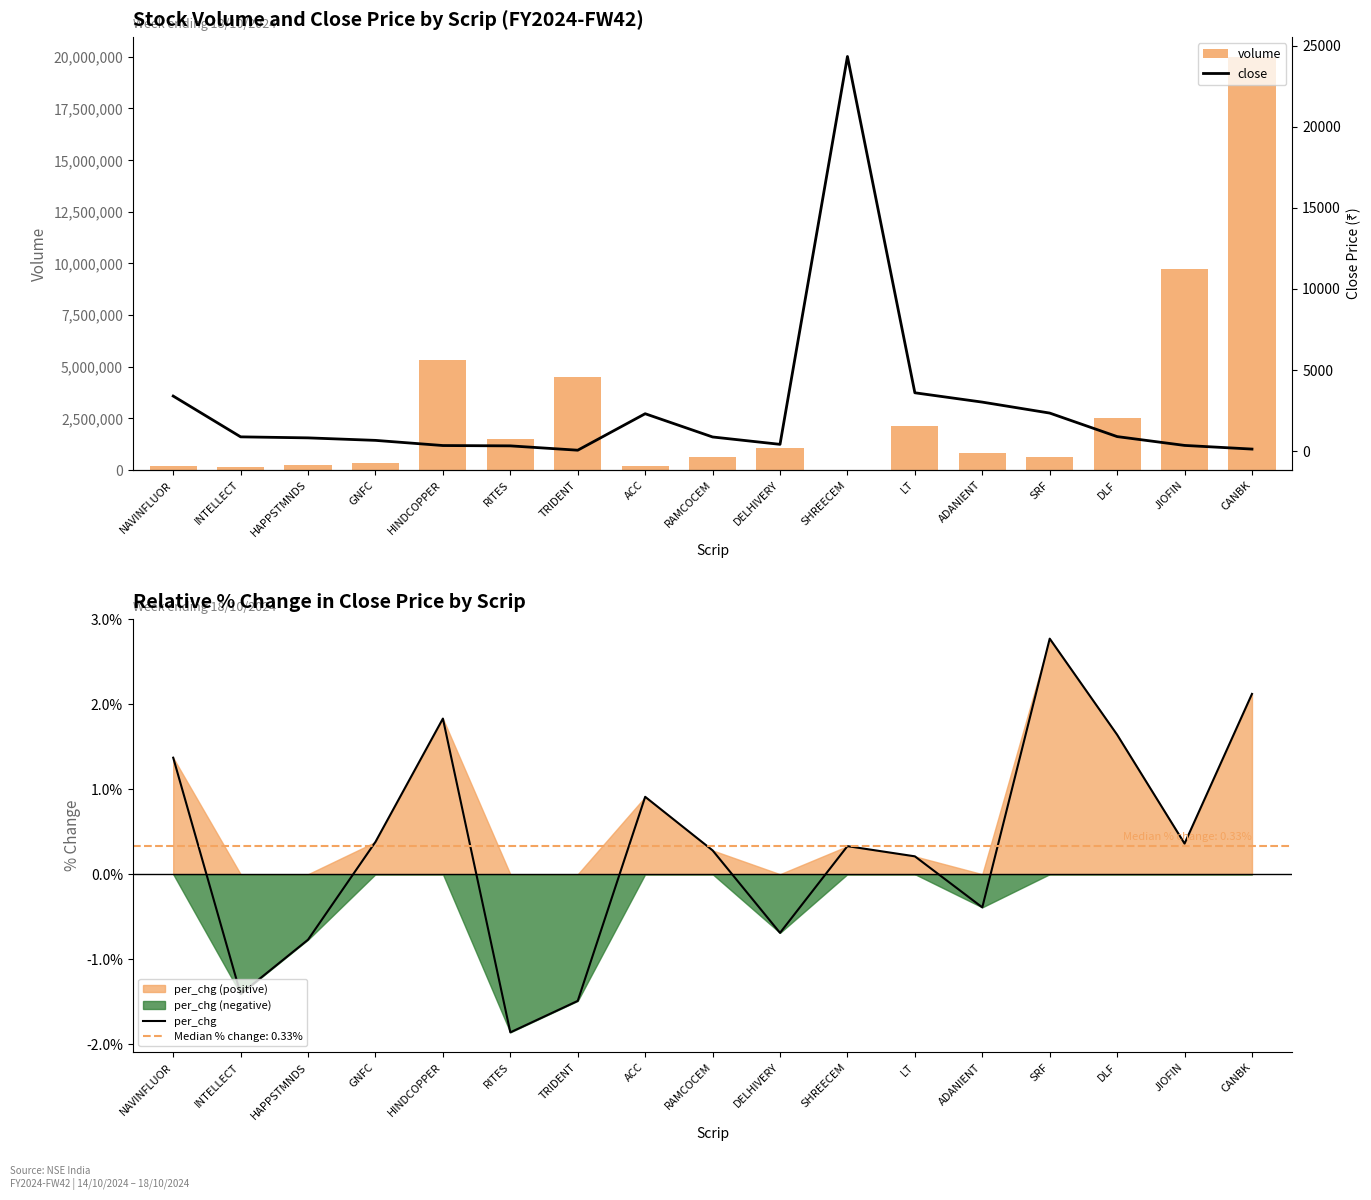

At which category is the sum across all series the highest?

CANBK